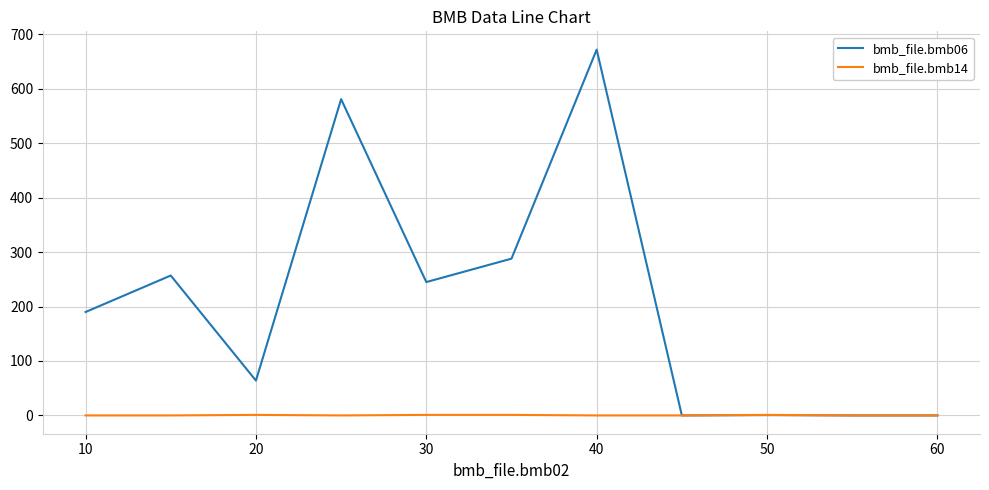

Which series has the largest total across all categories?

bmb_file.bmb06